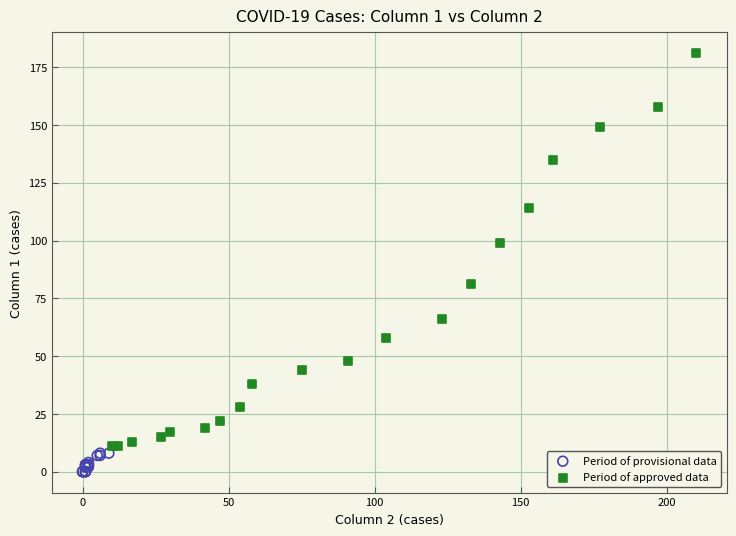

Which series contains the highest Y value?

Period of approved data